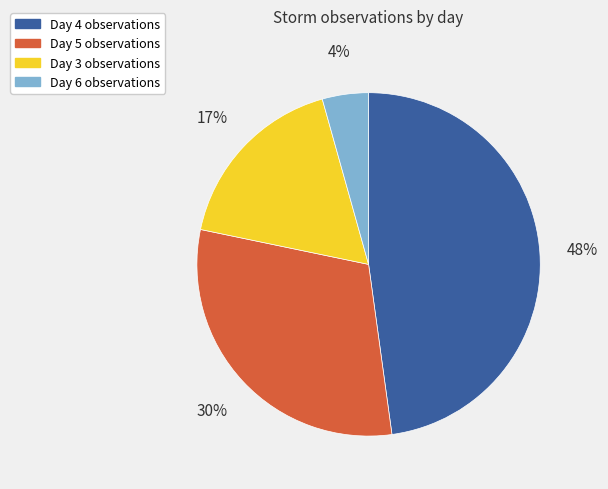

To the nearest percent, what is the average slice percentage?

25%